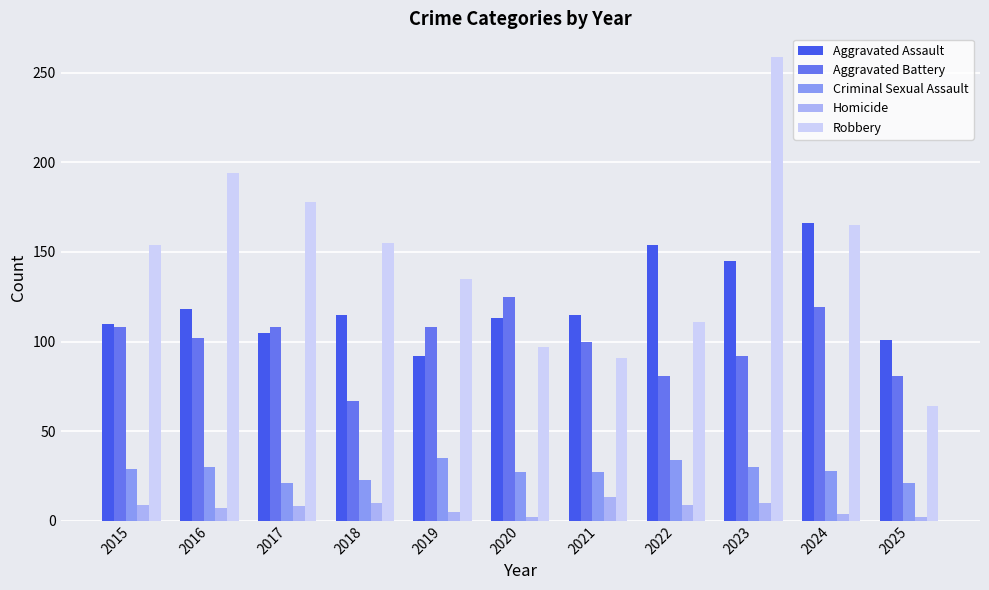

What is the maximum value shown in the chart?

259